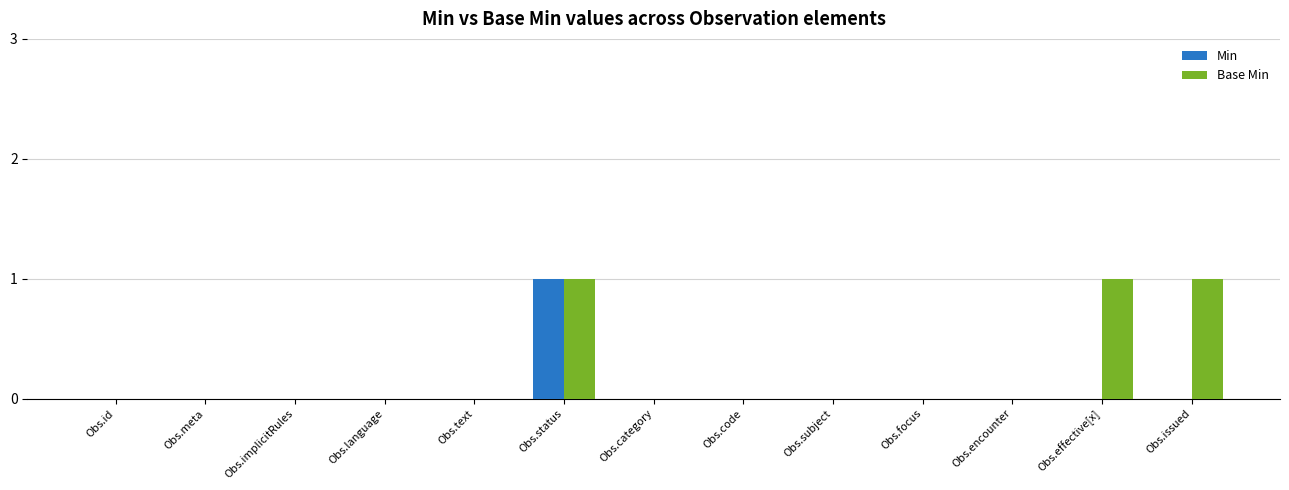

Reading left to right, list all the values displayed in this chart.

Min: 0	0	0	0	0	1	0	0	0	0	0	0	0
Base Min: 0	0	0	0	0	1	0	0	0	0	0	1	1